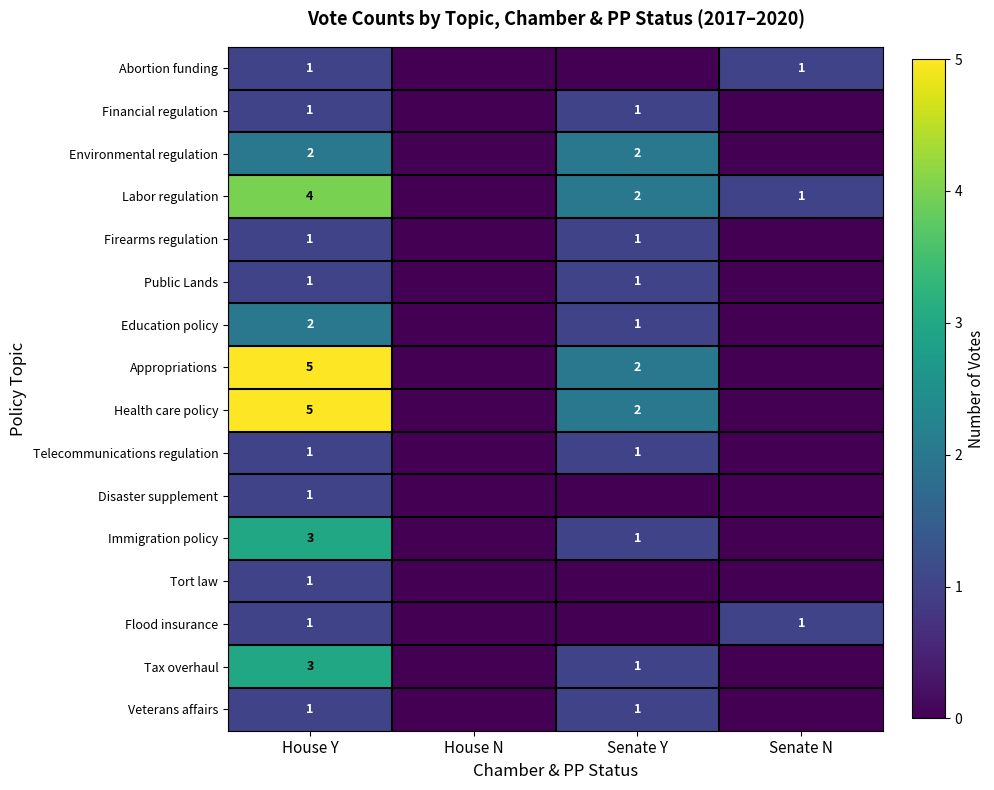

What is the total value across all series at House Y?

33